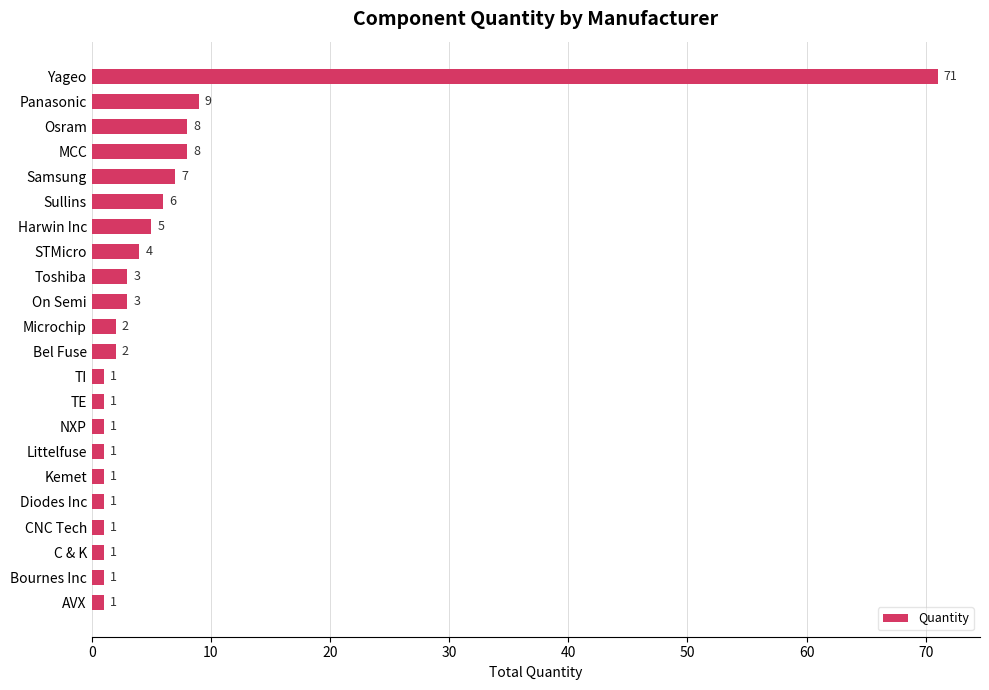

Count the number of data series in this chart.

1